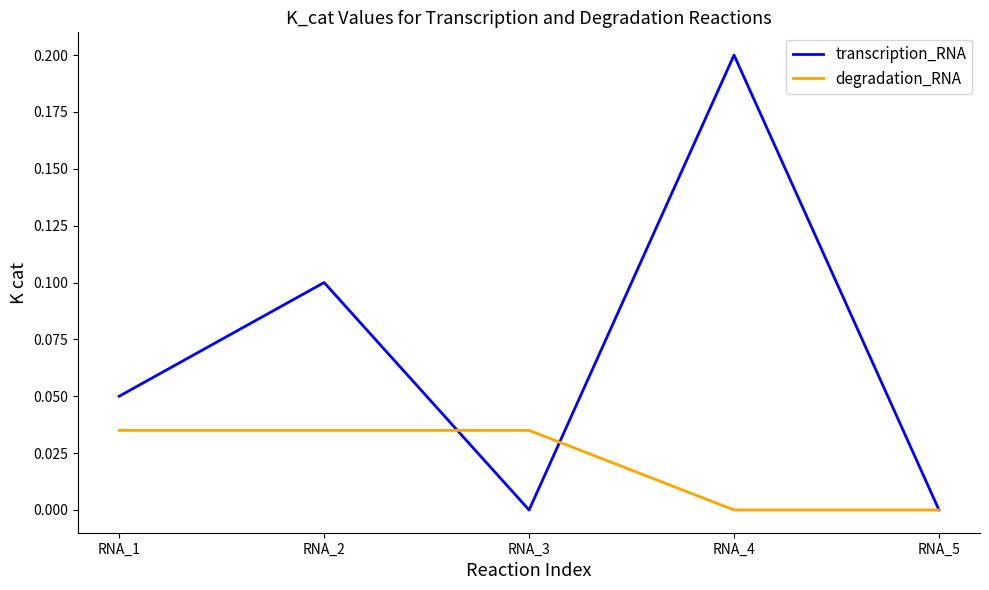

Is it true that transcription_RNA equals 0.1 at RNA_2?

True